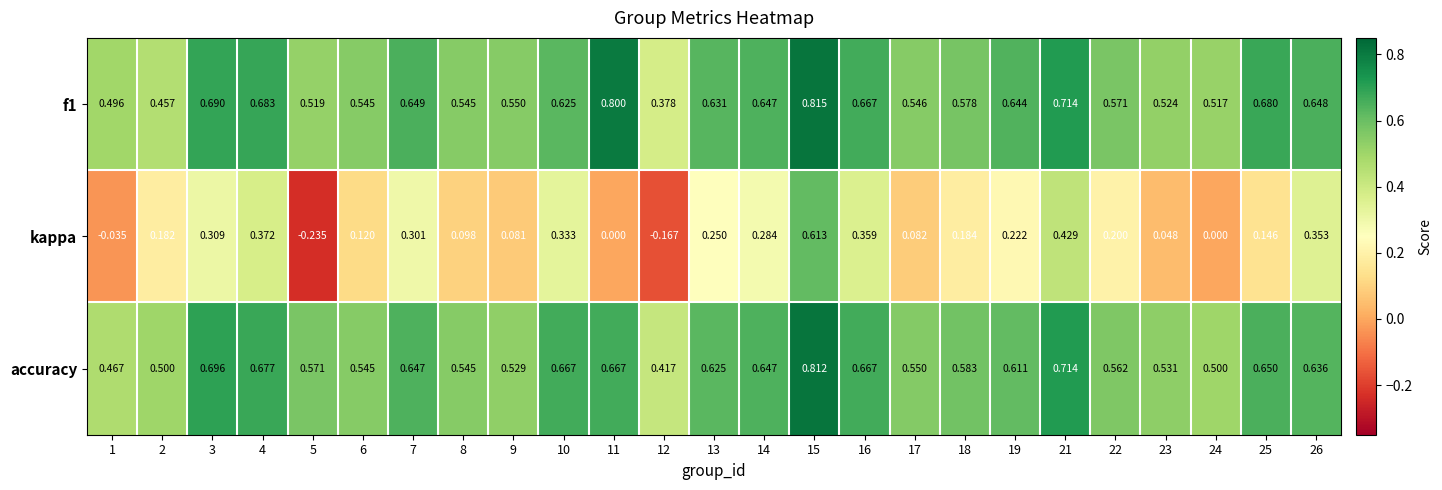

At 15, list the series in order from largest to smallest.

f1, accuracy, kappa